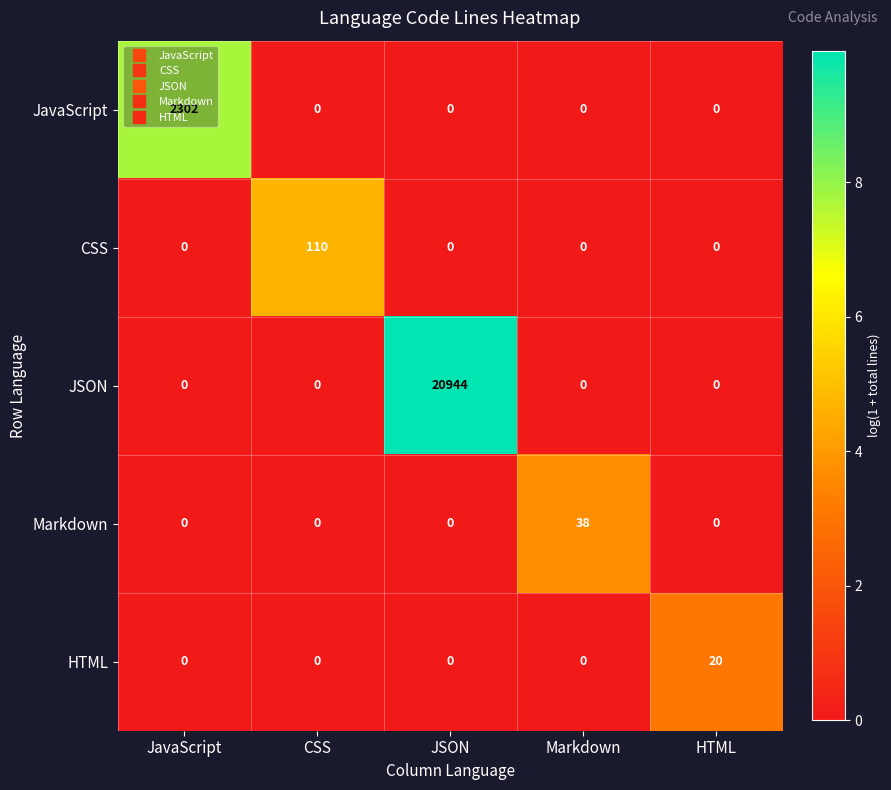

Rank the series by their maximum value, from highest to lowest.

JSON, JavaScript, CSS, Markdown, HTML